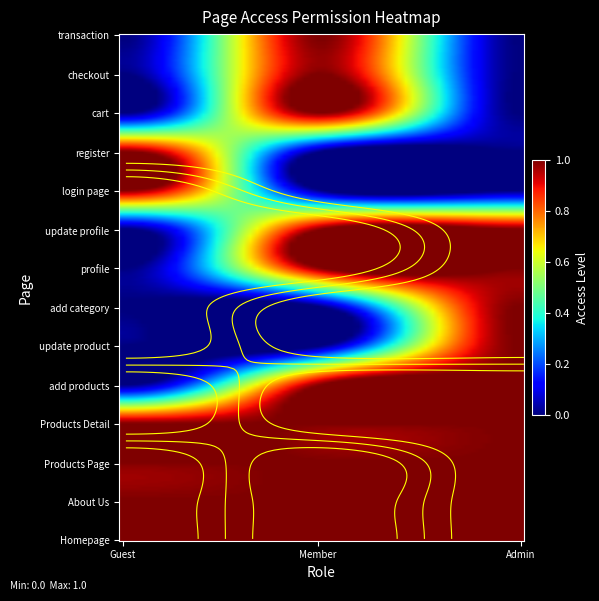

What is the lowest value of the Products Page series?

1